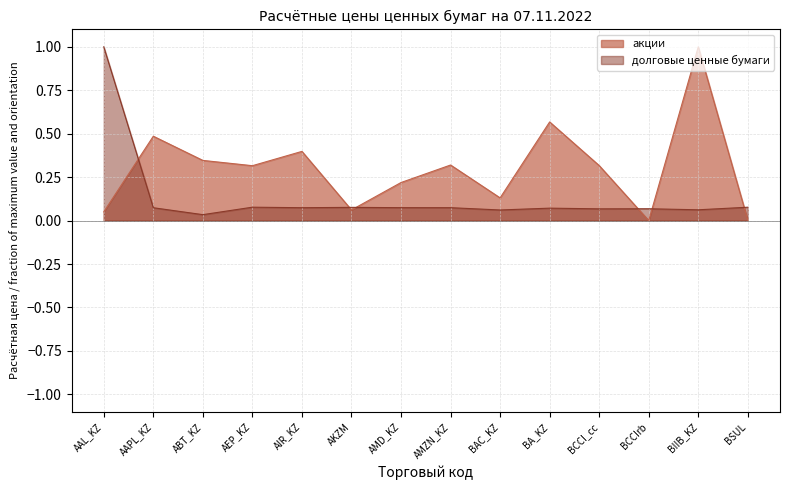

What value does the акции series have at BA_KZ?

0.6